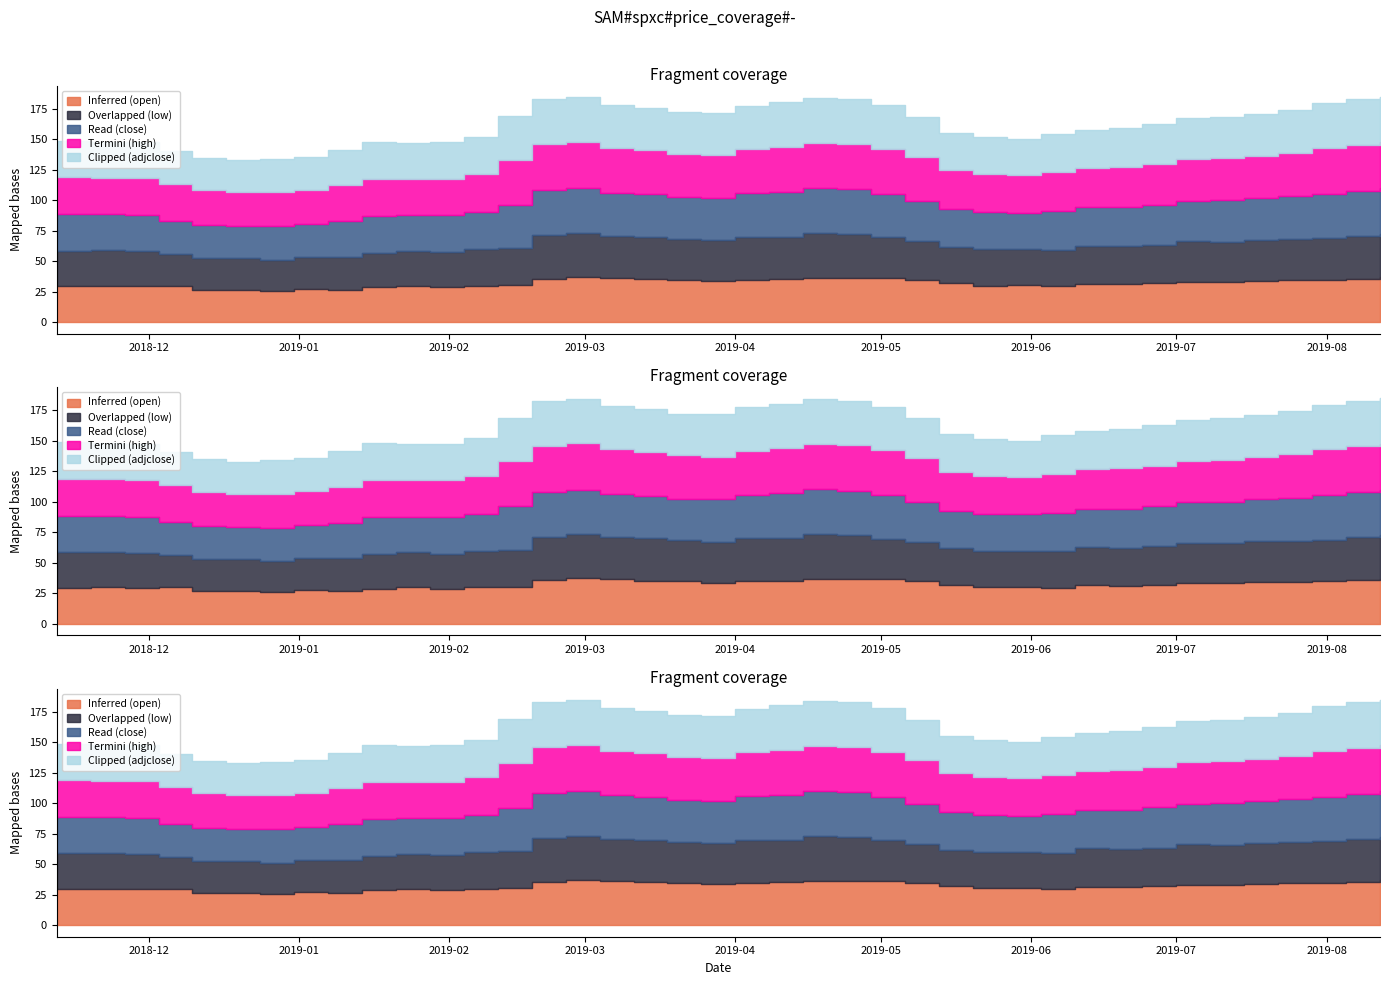

Which label corresponds to the smallest value in the chart?

2018-12-24